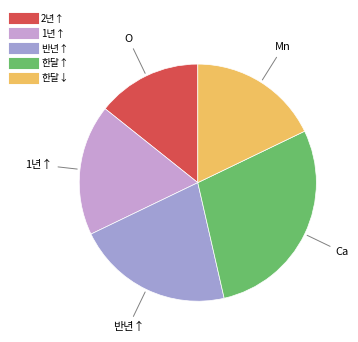

To the nearest percent, what is the average slice percentage?

20%